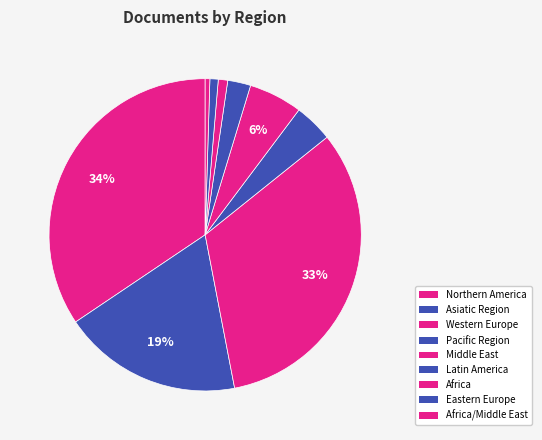

How many segments does this pie chart have?

9